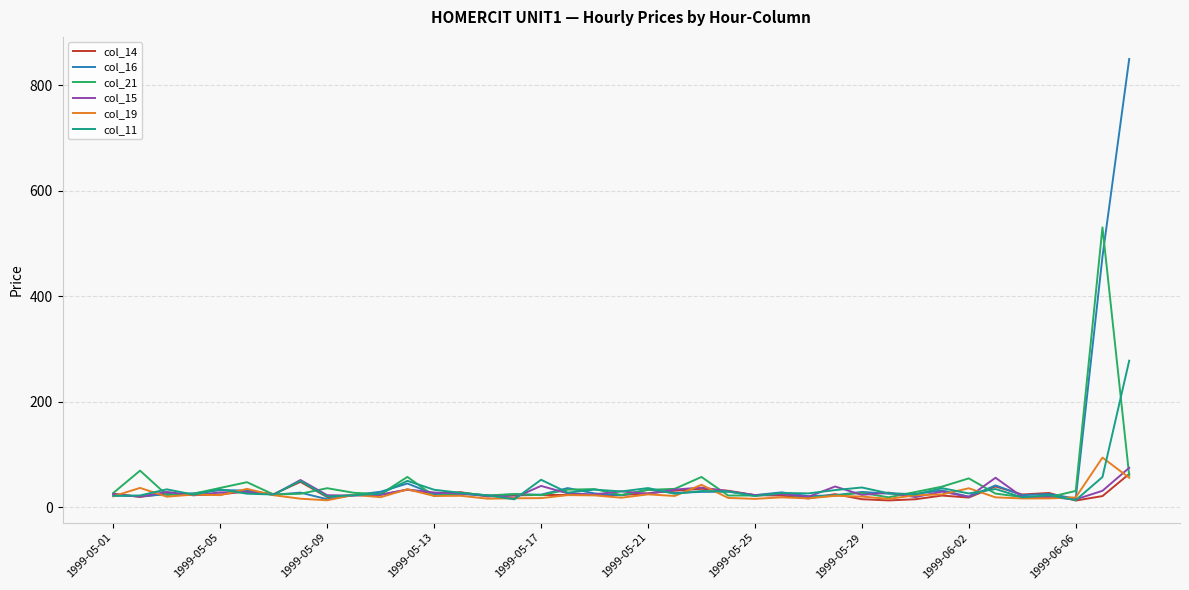

What is the highest value of the col_16 series?

850.0